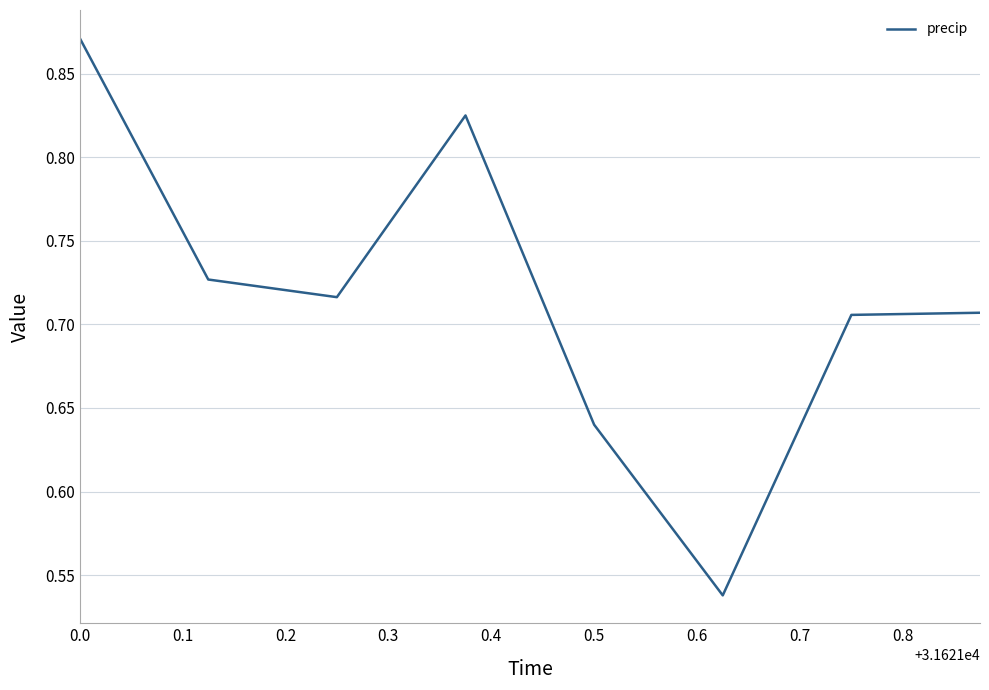

What is the sum of all values?

5.7